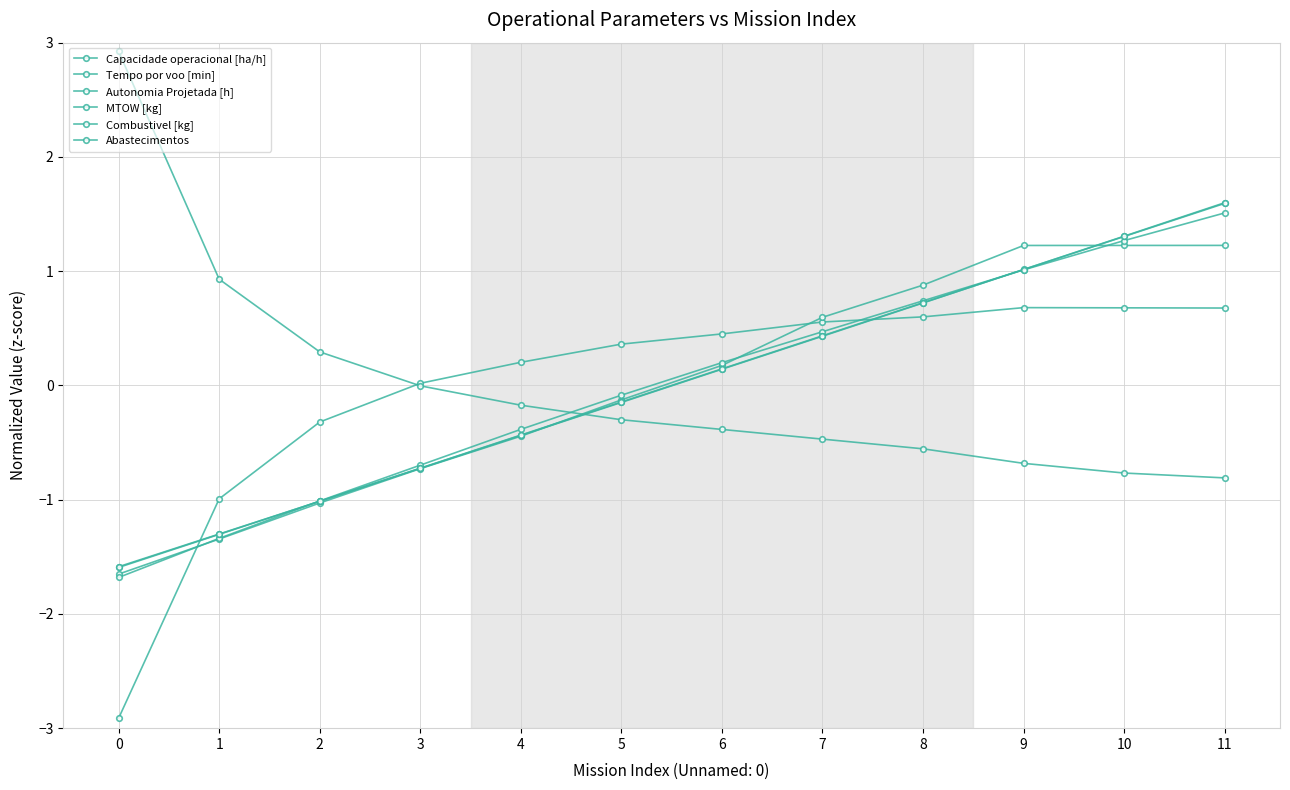

Does the chart have visible grid lines?

Yes